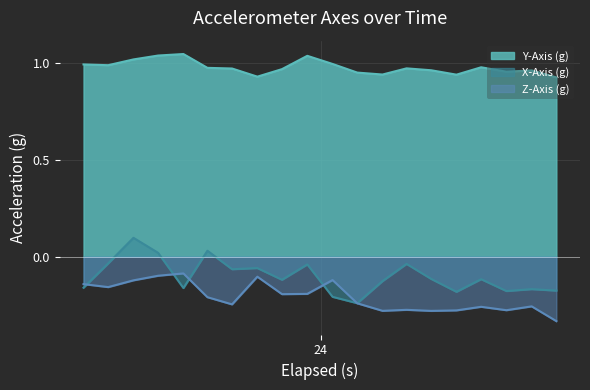

List the series in order of their peak value, highest first.

Y-Axis (g), X-Axis (g), Z-Axis (g)